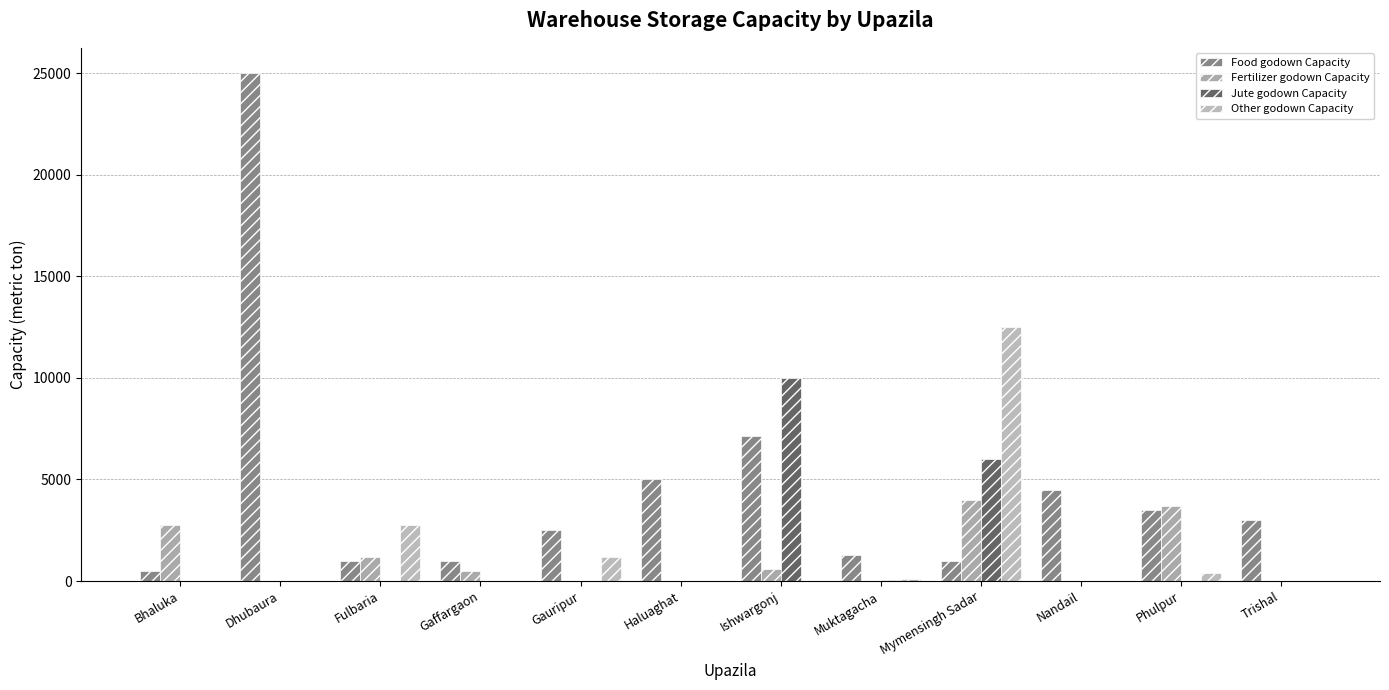

Count the number of data series in this chart.

4